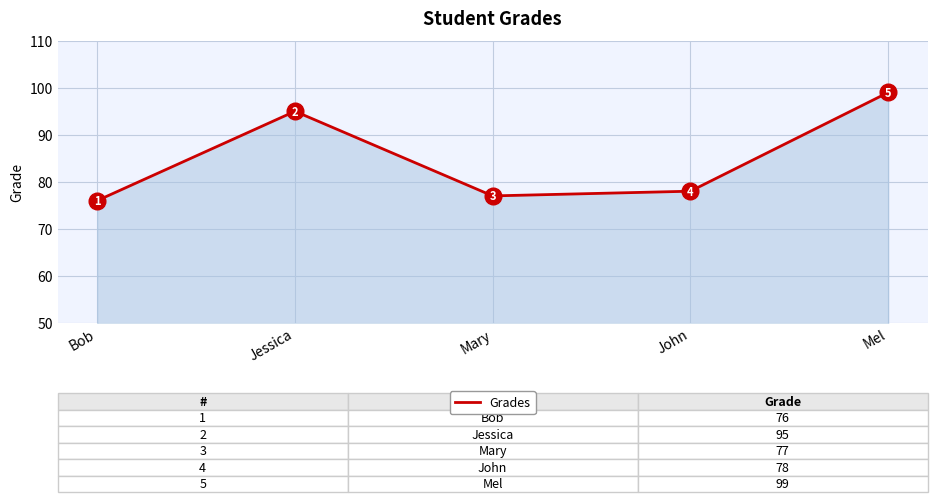

Reading left to right, what are all the values shown in this chart?

Bob=76	Jessica=95	Mary=77	John=78	Mel=99